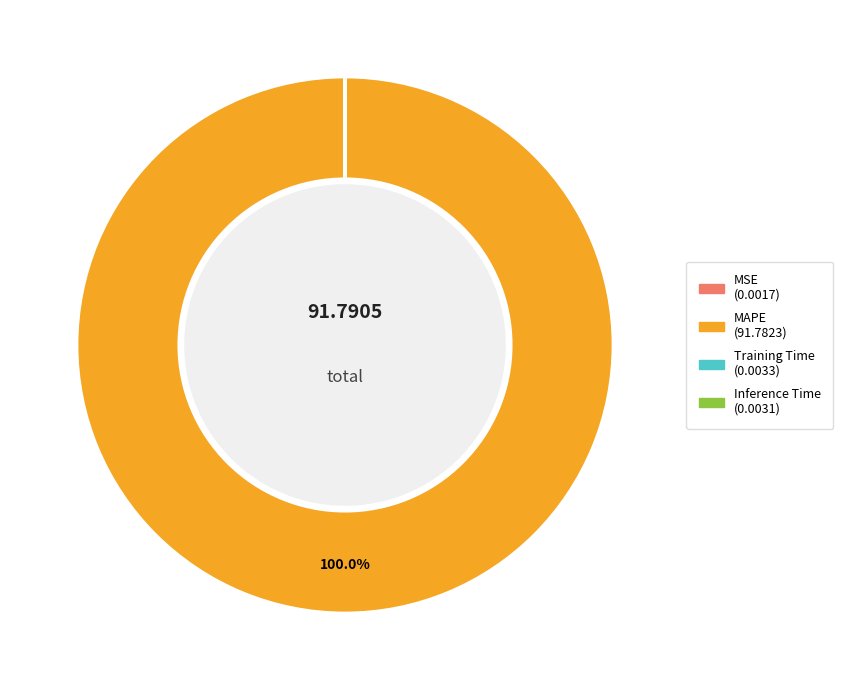

Which category accounts for the majority?

MAPE